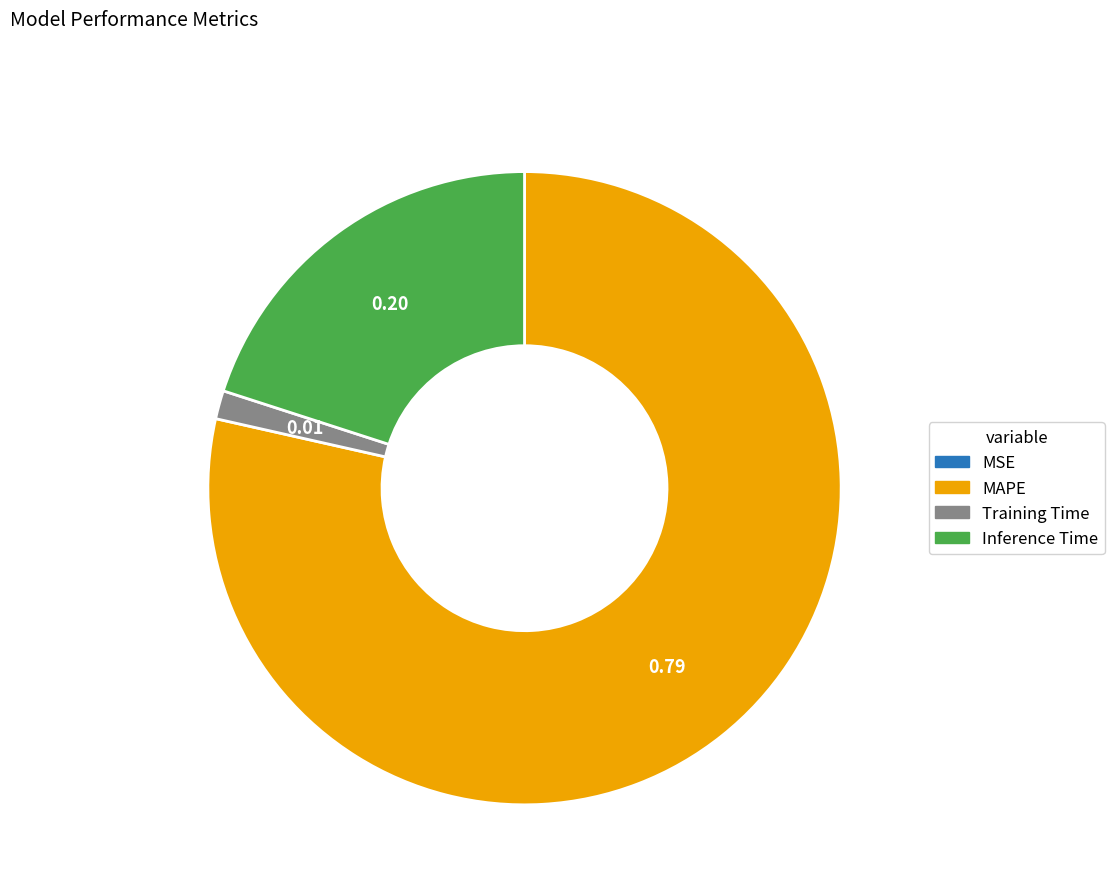

Is it true that Training Time is 1% of the pie?

True